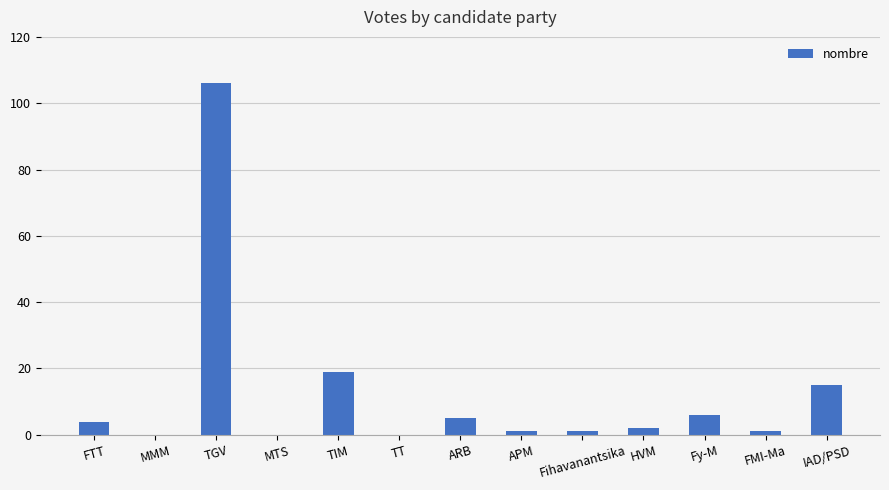

Reading left to right, transcribe all the data shown in this chart.

4	0	106	0	19	0	5	1	1	2	6	1	15